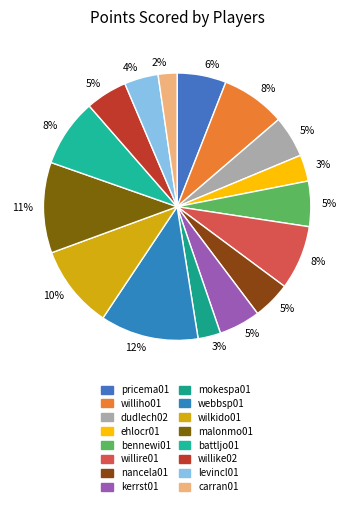

Count the number of slices in the pie.

16